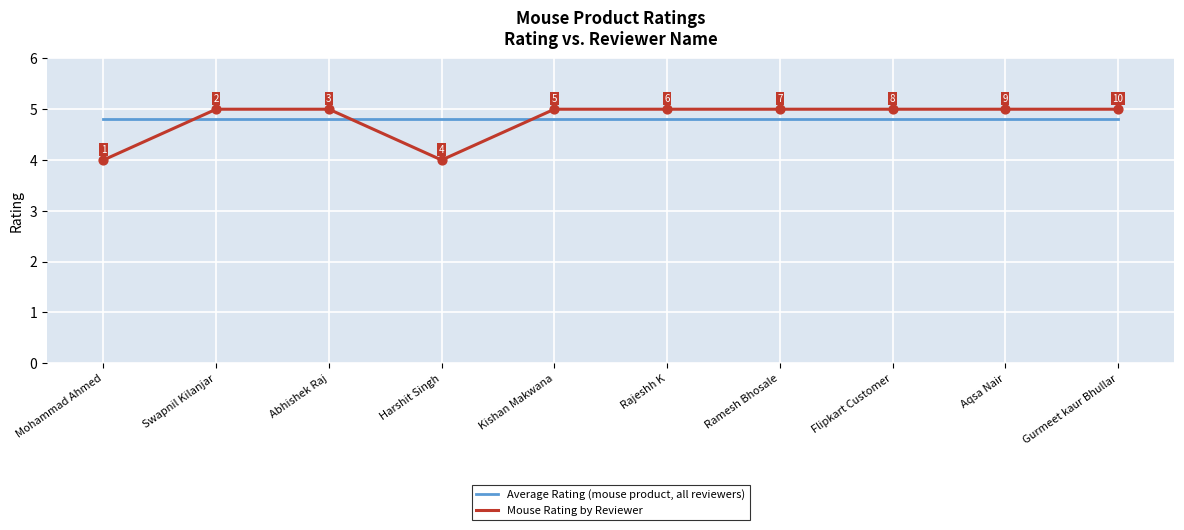

What is the total value across all series at Gurmeet kaur Bhullar?

9.8